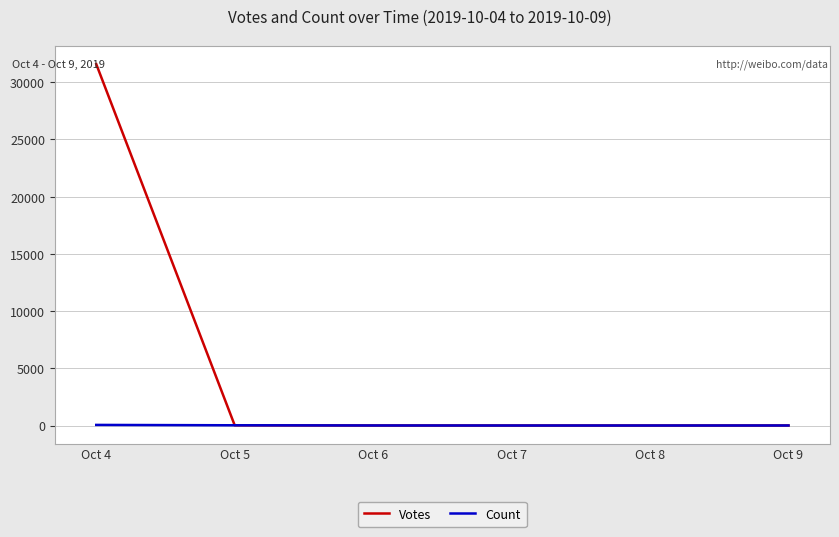

True or false: Count has more than 2 interior local peaks.

False